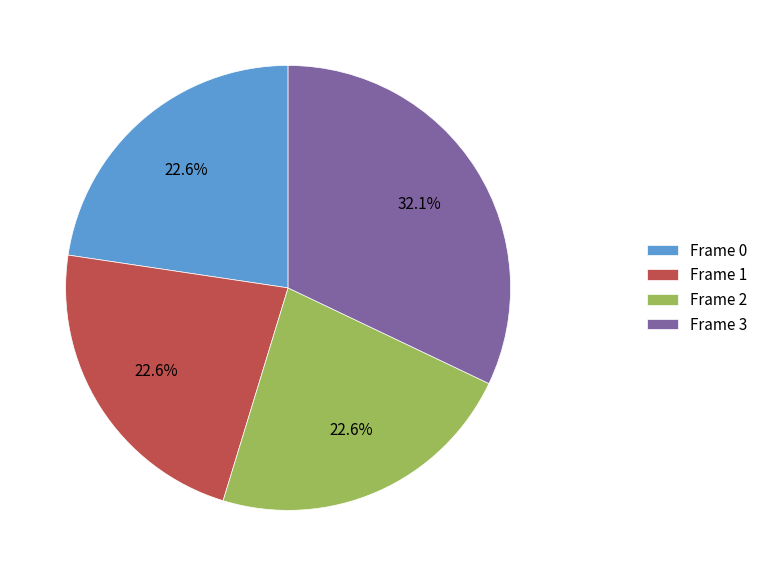

What is the ratio of the value at Frame 2 to the value at Frame 1?

1.0